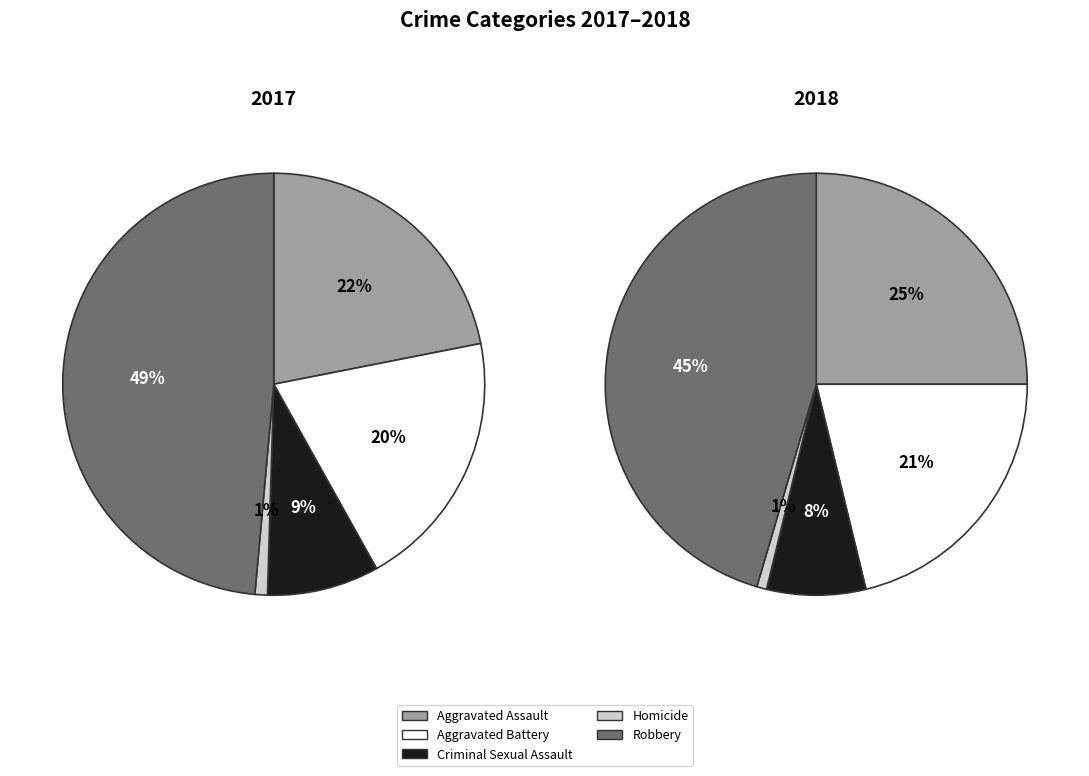

Count the number of slices in the pie.

5